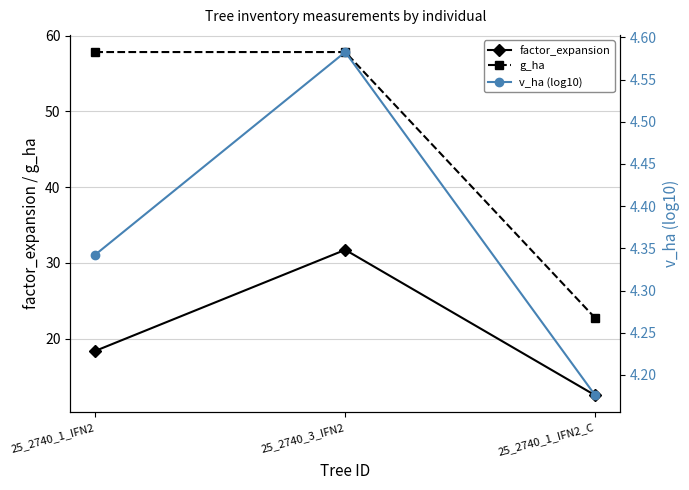

Reading left to right, list all the values displayed in this chart.

factor_expansion: 18.4	31.7	12.5
g_ha: 57.8	57.8	22.7
v_ha (log10): 4.3	4.6	4.2